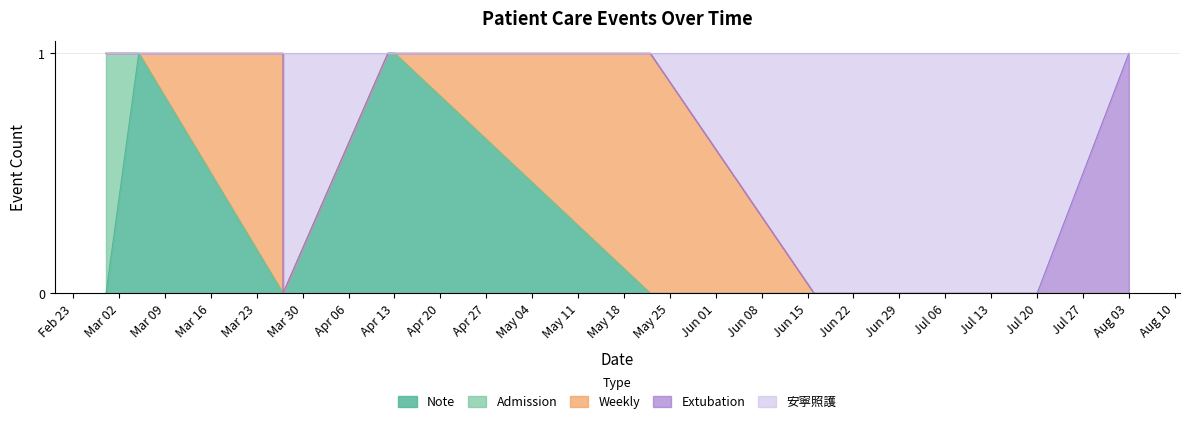

What is the spread (max minus min) of values at 2015-03-27?

1